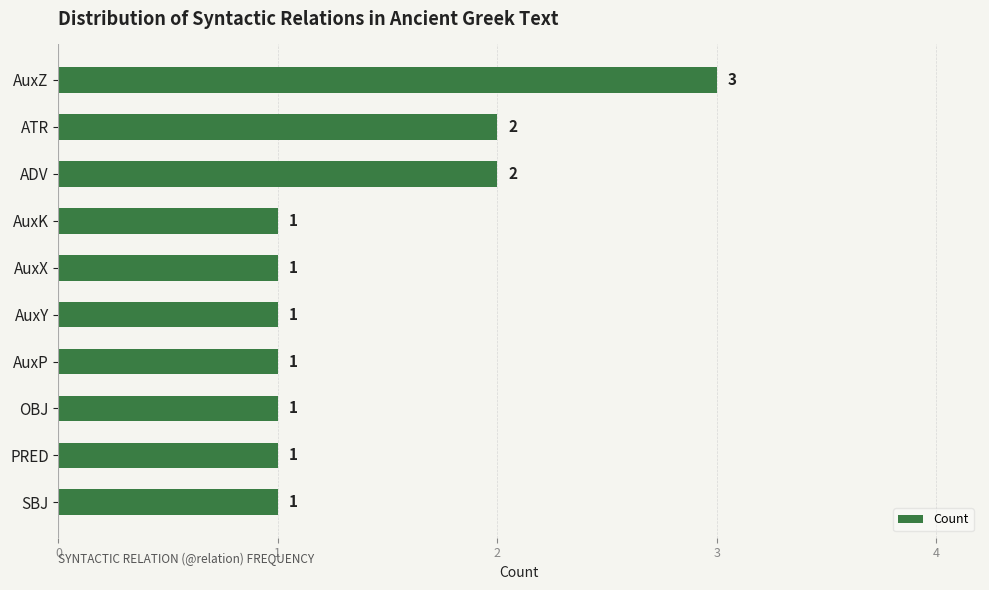

What is the value of the 1st bar from the top?

3